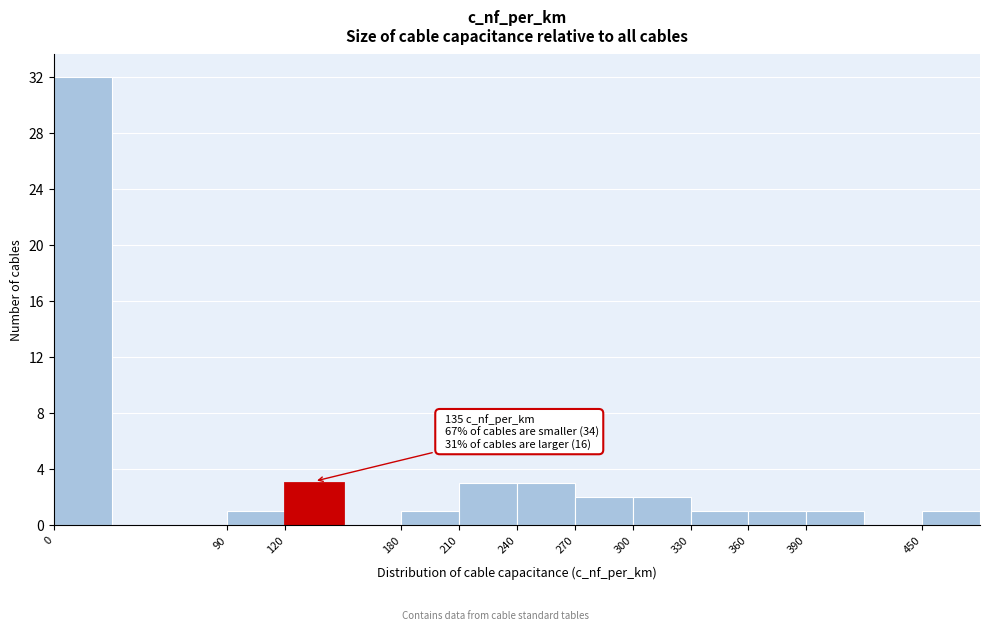

Which range on the x-axis has the tallest bar?

0 to 30